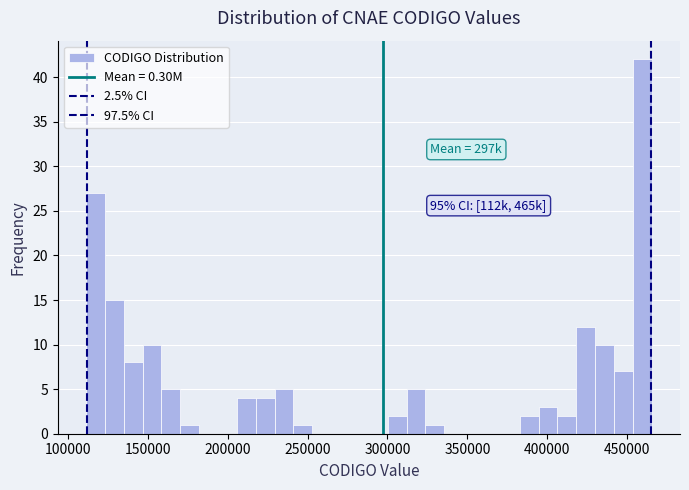

Read against the x-axis, roughly where is the centre of the tallest bar?

460000